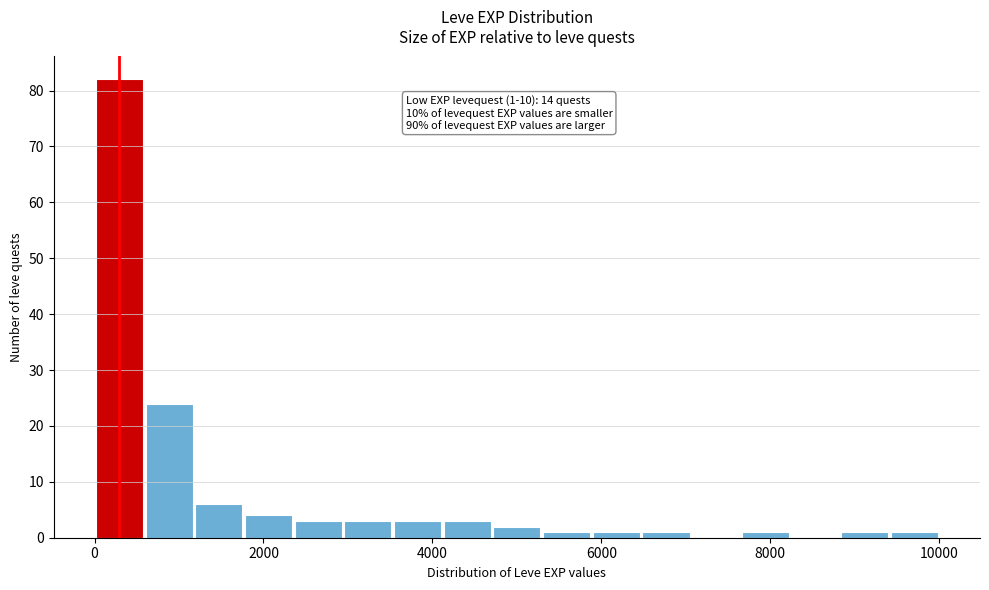

Read against the x-axis, roughly where is the centre of the tallest bar?

200